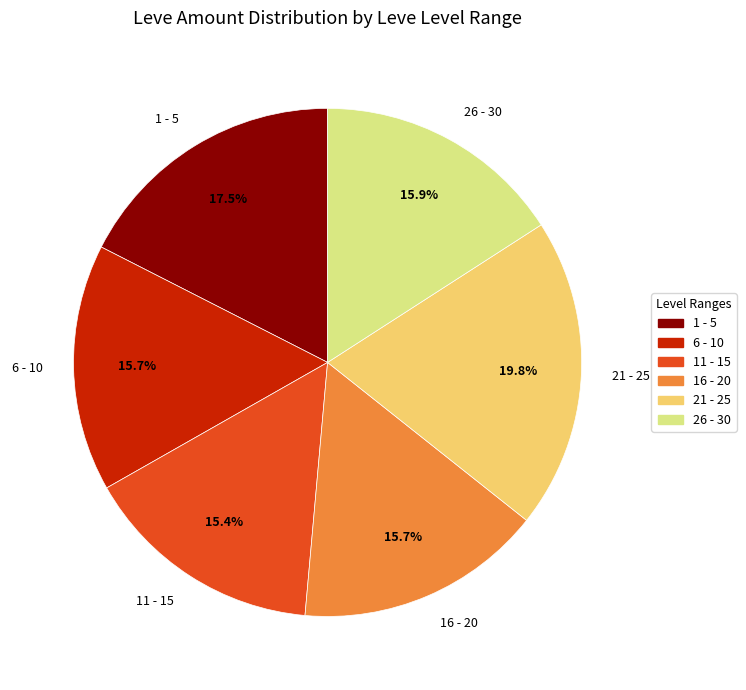

Is the sum of 1 - 5 and 21 - 25 greater than half?

No